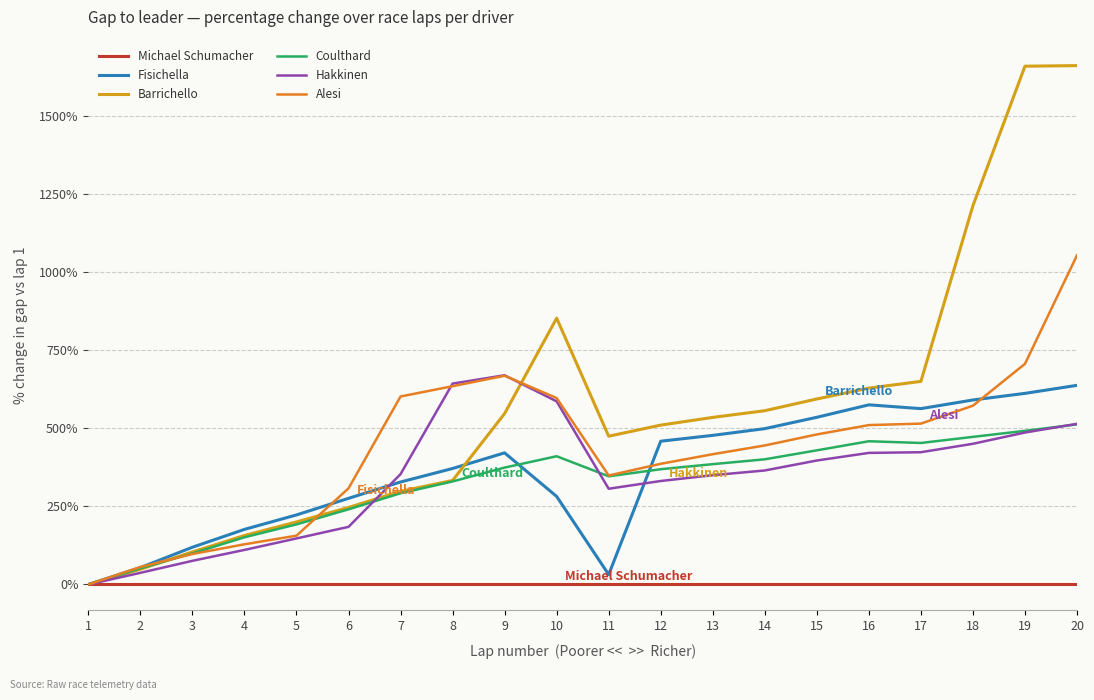

Which series has the largest total across all categories?

Barrichello